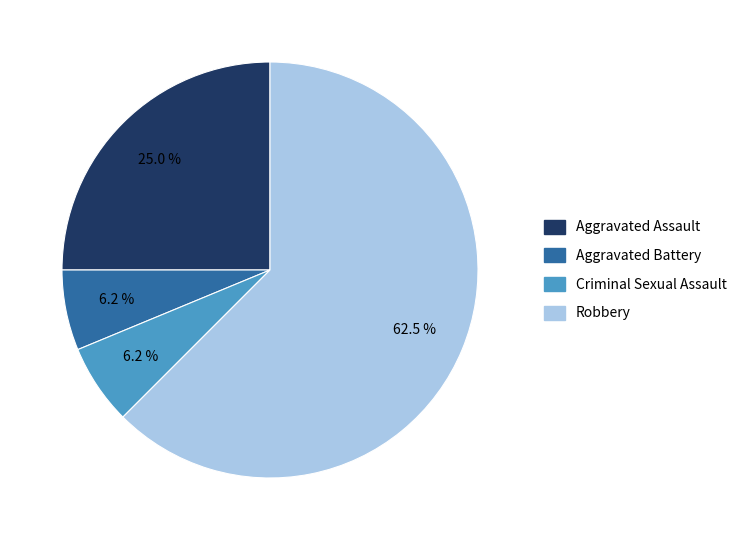

Does Robbery represent more than half of the total?

Yes